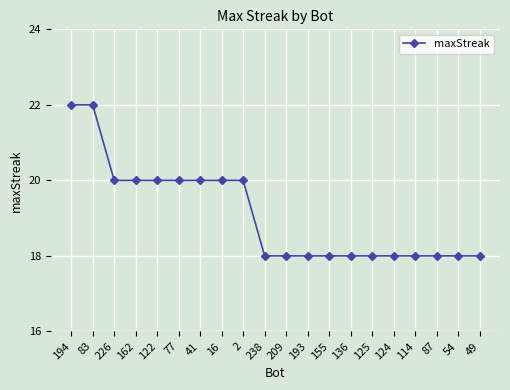

What is the sum of the values at 41 and 49?

38